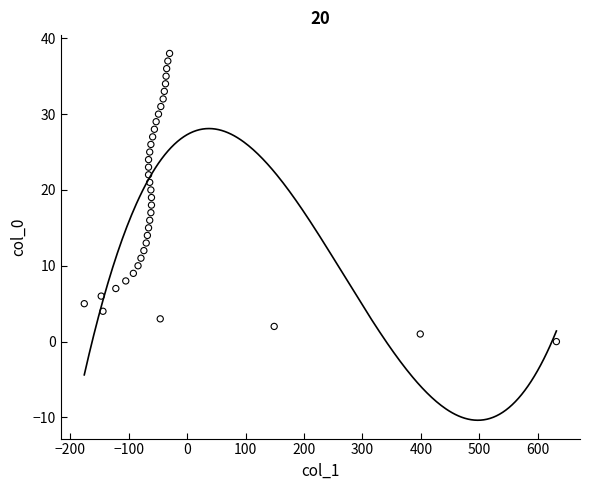

What is the range of Y values (max minus min)?

38